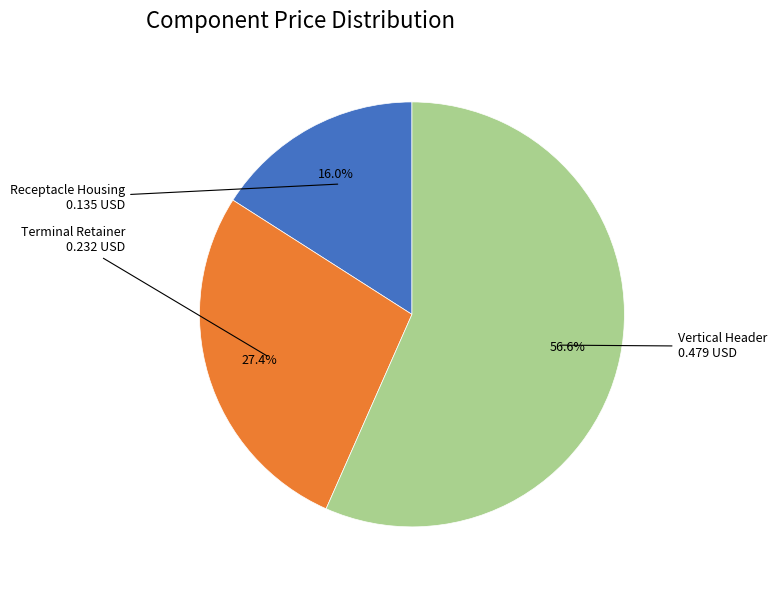

Is there any slice that represents more than half of the pie?

Yes